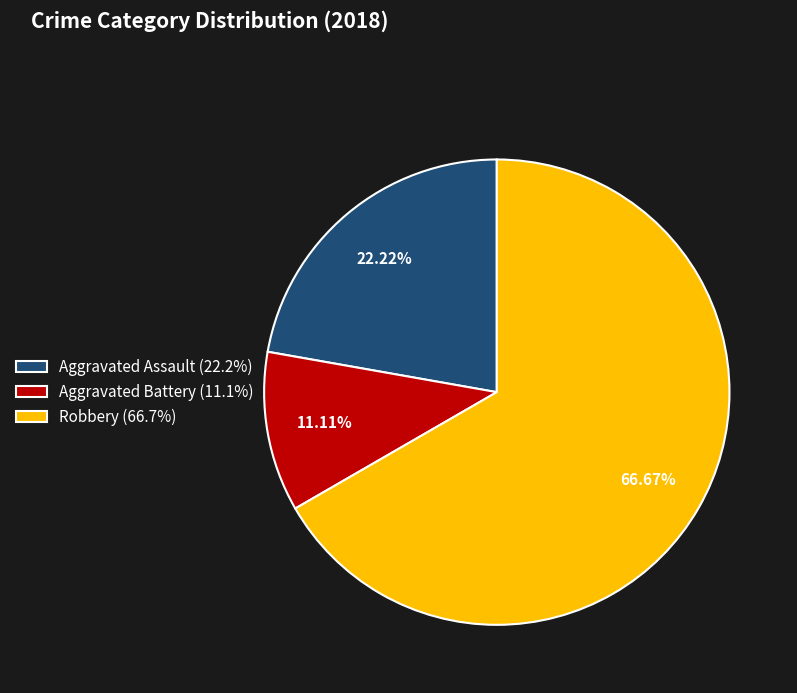

Rank the categories by value from highest to lowest.

Robbery (66.7%), Aggravated Assault (22.2%), Aggravated Battery (11.1%)